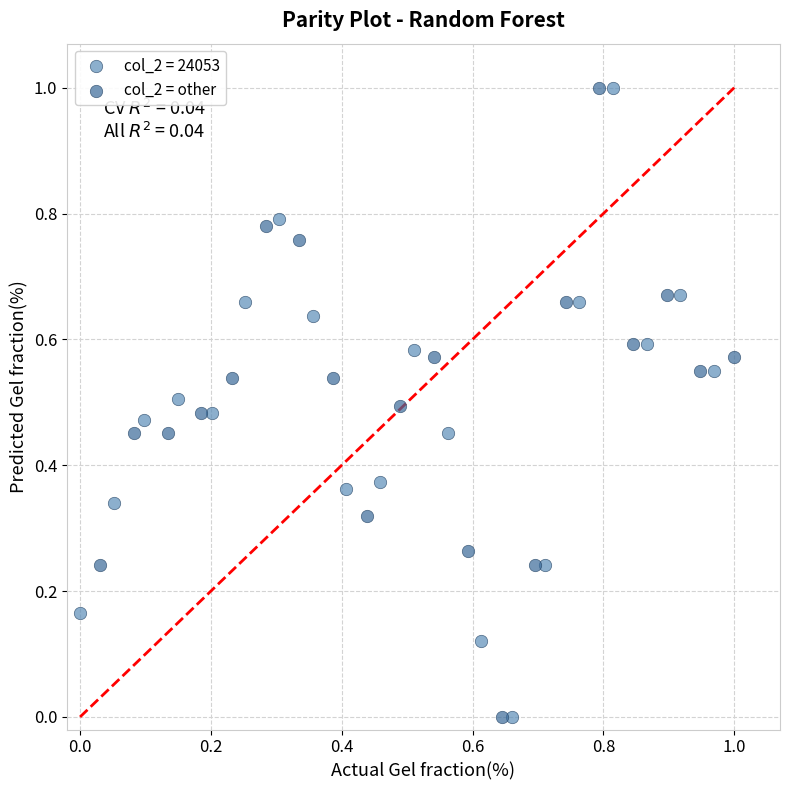

What are all the series names shown in the legend?

col_2 = 24053, col_2 = other